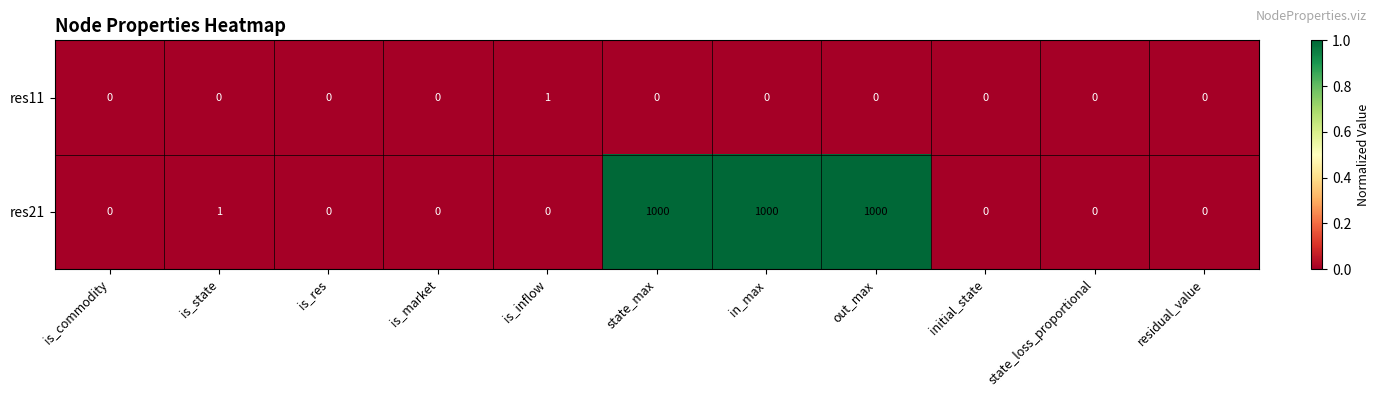

The value of res21 at is_res is -697. True or false?

False